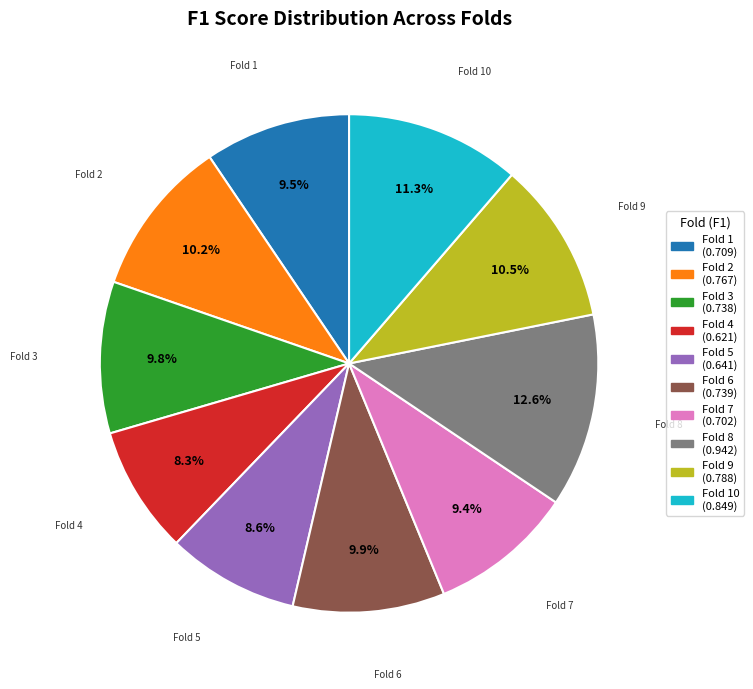

Is there a majority slice in this chart?

No